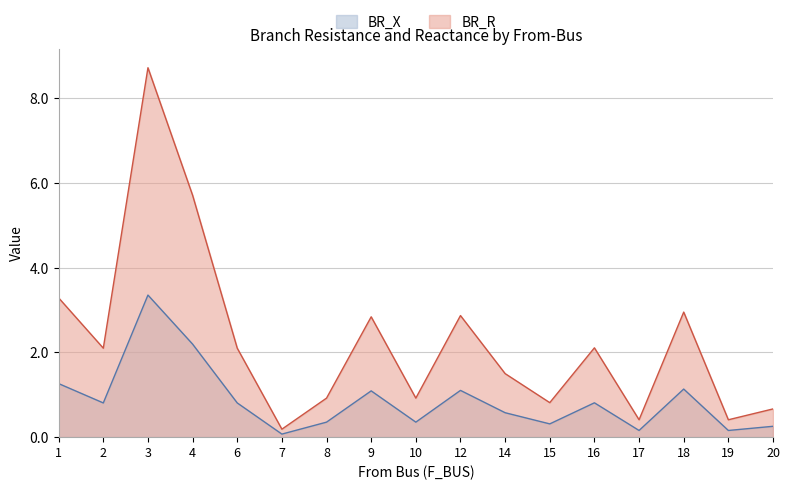

Between 18 and 19, which series saw the biggest shift?

BR_R